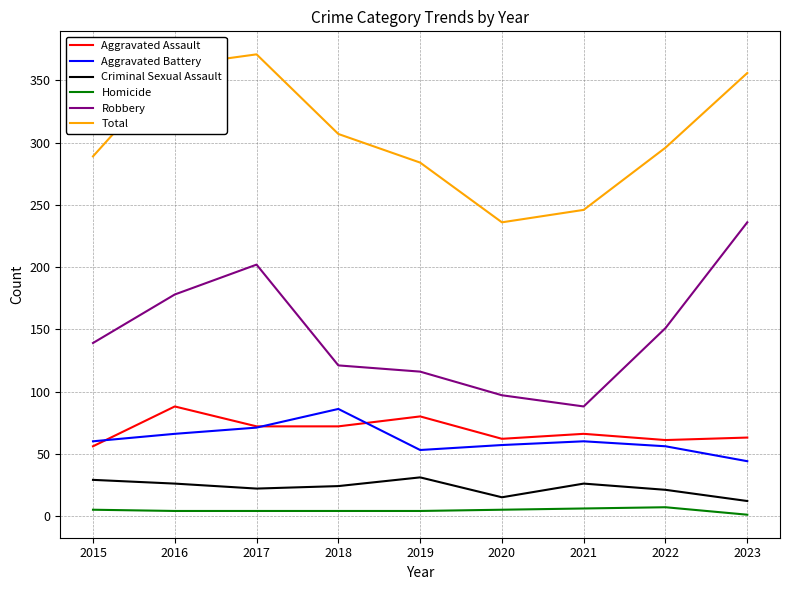

The Total series shows 371 at 2017. True or false?

True